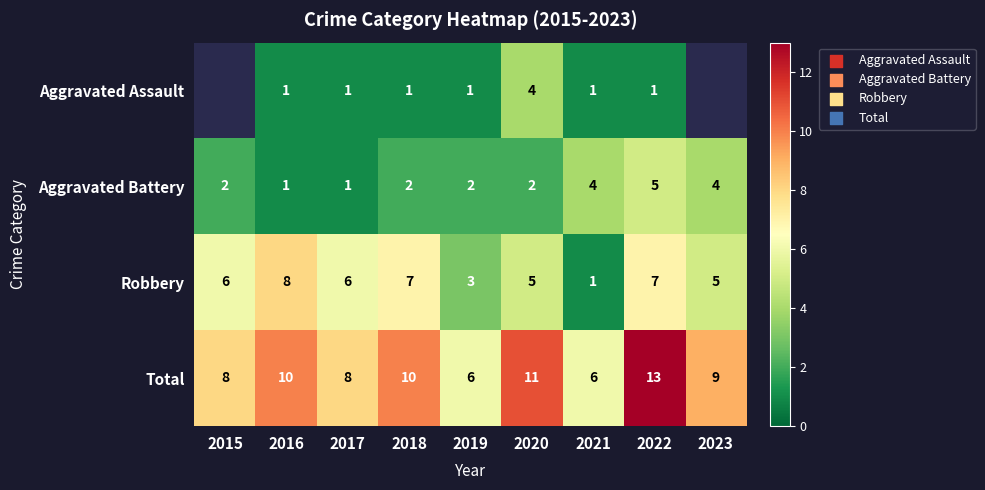

True or false: Robbery has a value of 8 at 2016.

True